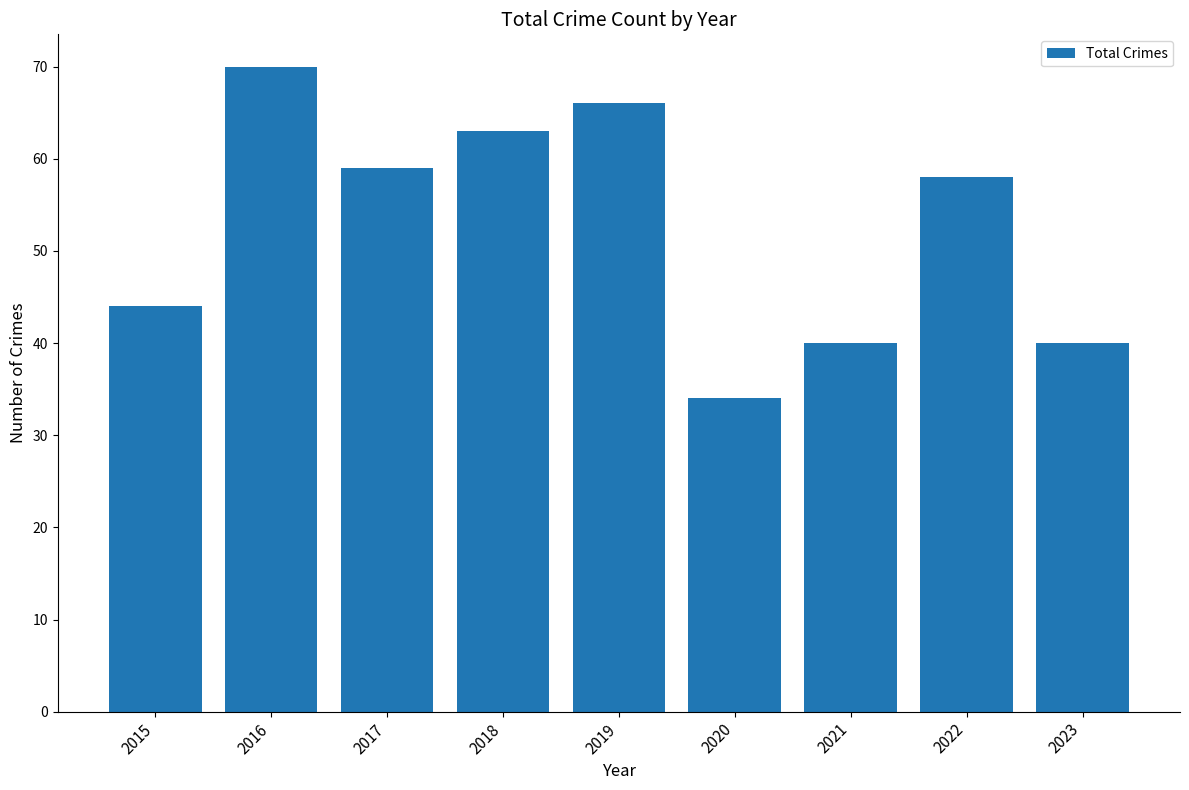

What is the value of the 1st bar from the left?

44